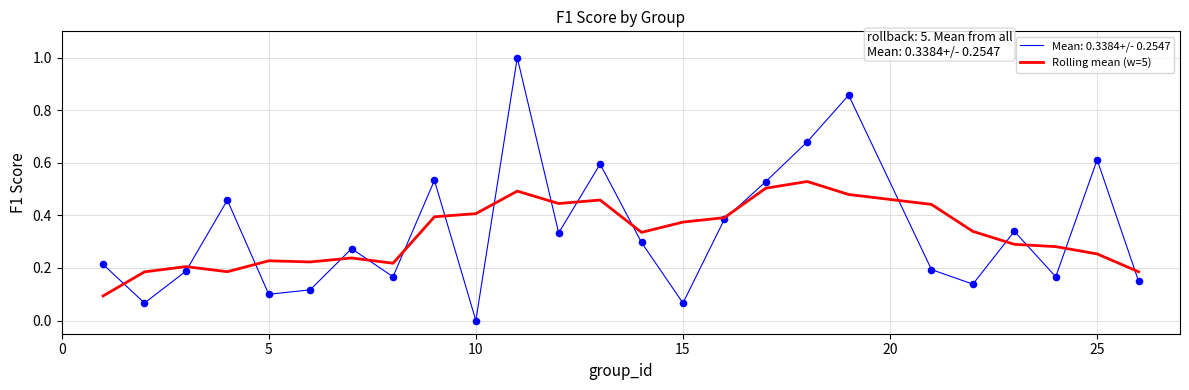

Which series has the largest range (max minus min)?

Mean: 0.3384+/- 0.2547